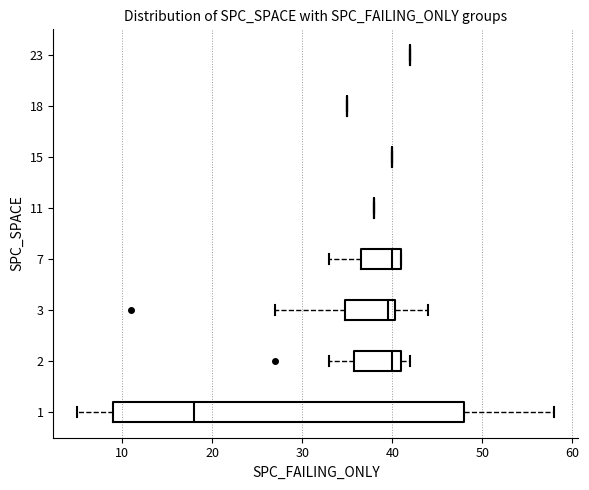

Reading bottom to top, read every box against the x-axis: the position of its median line, the range the box covers, and the ends of its whiskers. The values are not printed on the chart, so give them approximately, as read against the axis.

1: median 18, box 9 to 48, whiskers 5 to 58
2: median 40, box 36 to 41, whiskers 33 to 42
3: median 40 (just left of the box's right edge), box 35 to 40, whiskers 27 to 44
7: median 40, box 37 to 41, whiskers 33 to 41
11: box collapsed to a line at 38, whiskers 38 to 38
15: box collapsed to a line at 40, whiskers 40 to 40
18: box collapsed to a line at 35, whiskers 35 to 35
23: box collapsed to a line at 42, whiskers 42 to 42